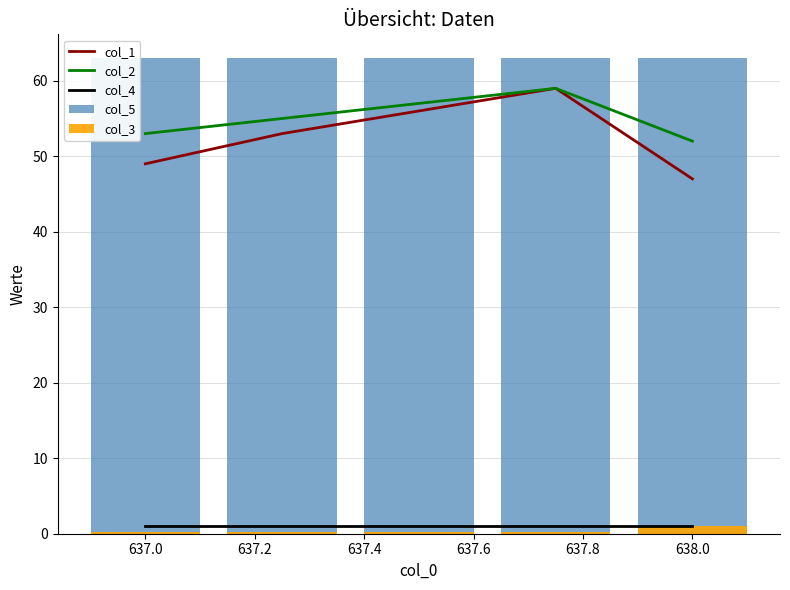

Is it true that col_2 equals 53 at 637.0?

True